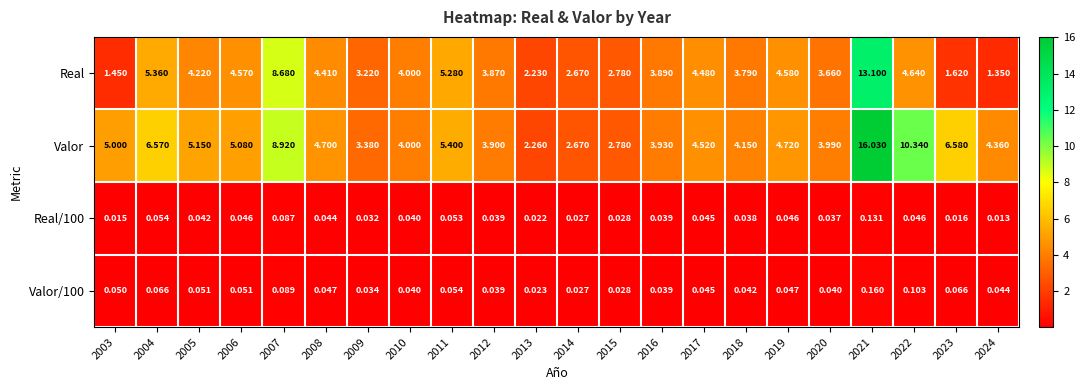

Which series changed the most between 2004 and 2019?

Valor